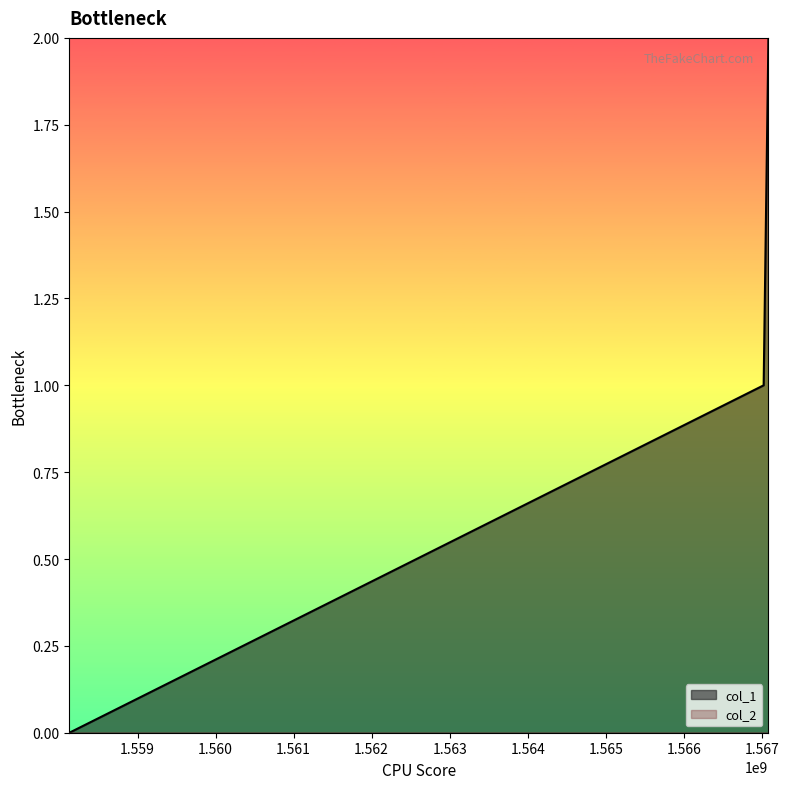

Is it true that the value at 1567022581 is 1?

True